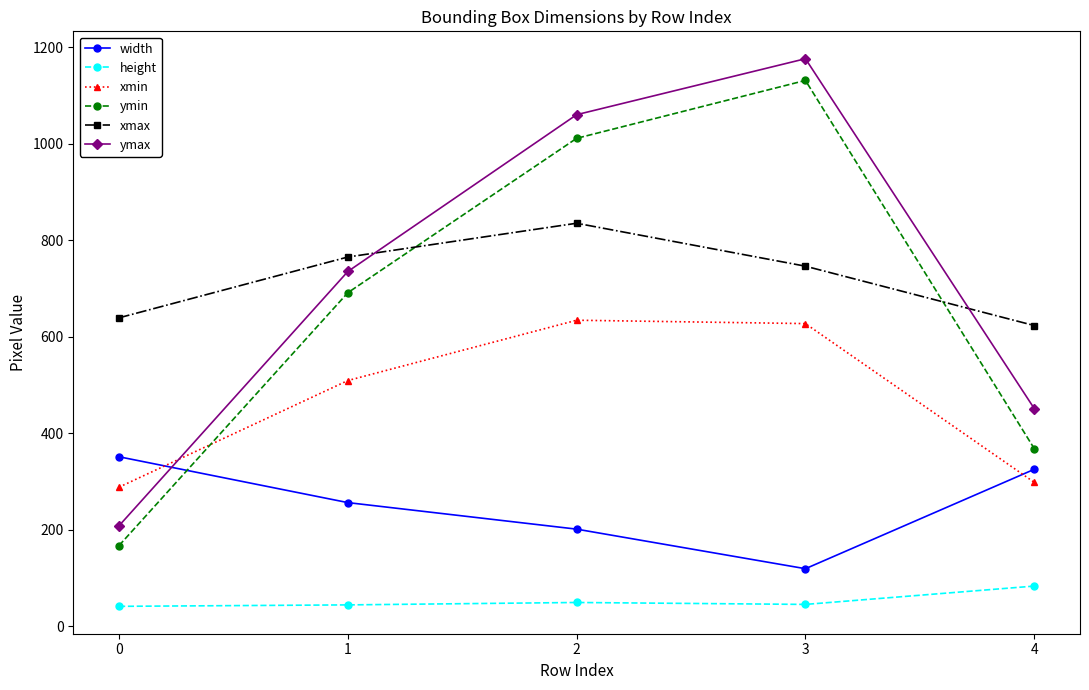

In width, how many points are lower than both neighbors (excluding endpoints)?

1